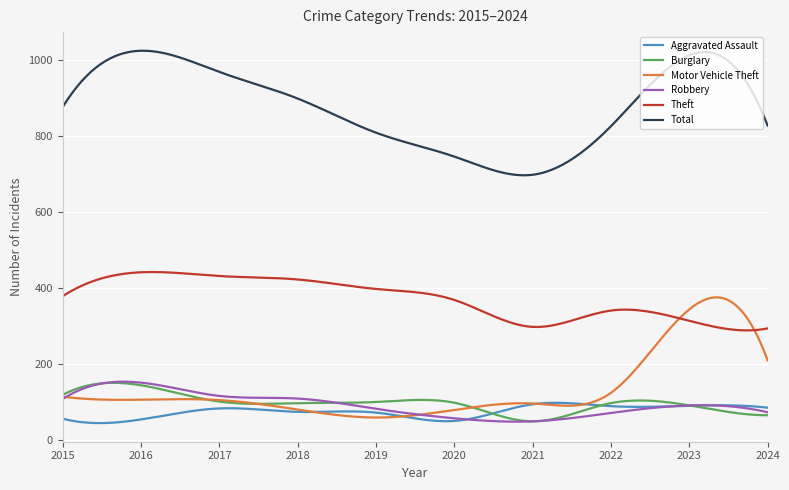

What is the average value of the Total series?

878.8